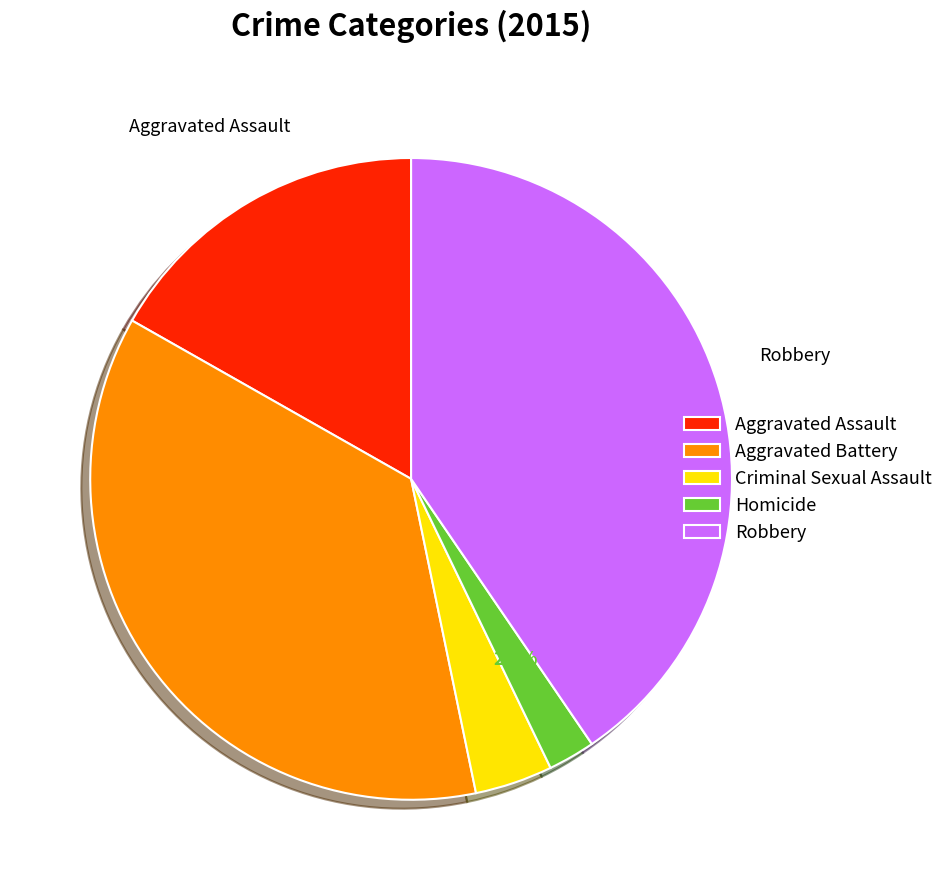

How many slices are in this pie chart?

5